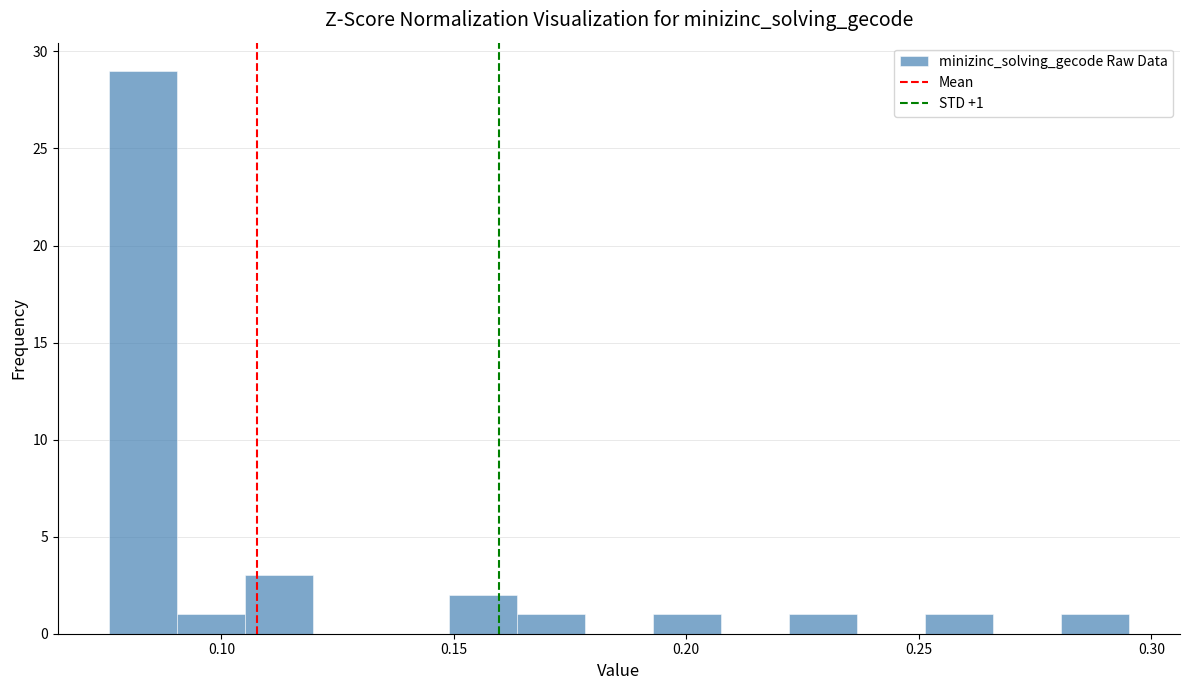

Read against the x-axis, roughly where is the centre of the tallest bar?

0.085